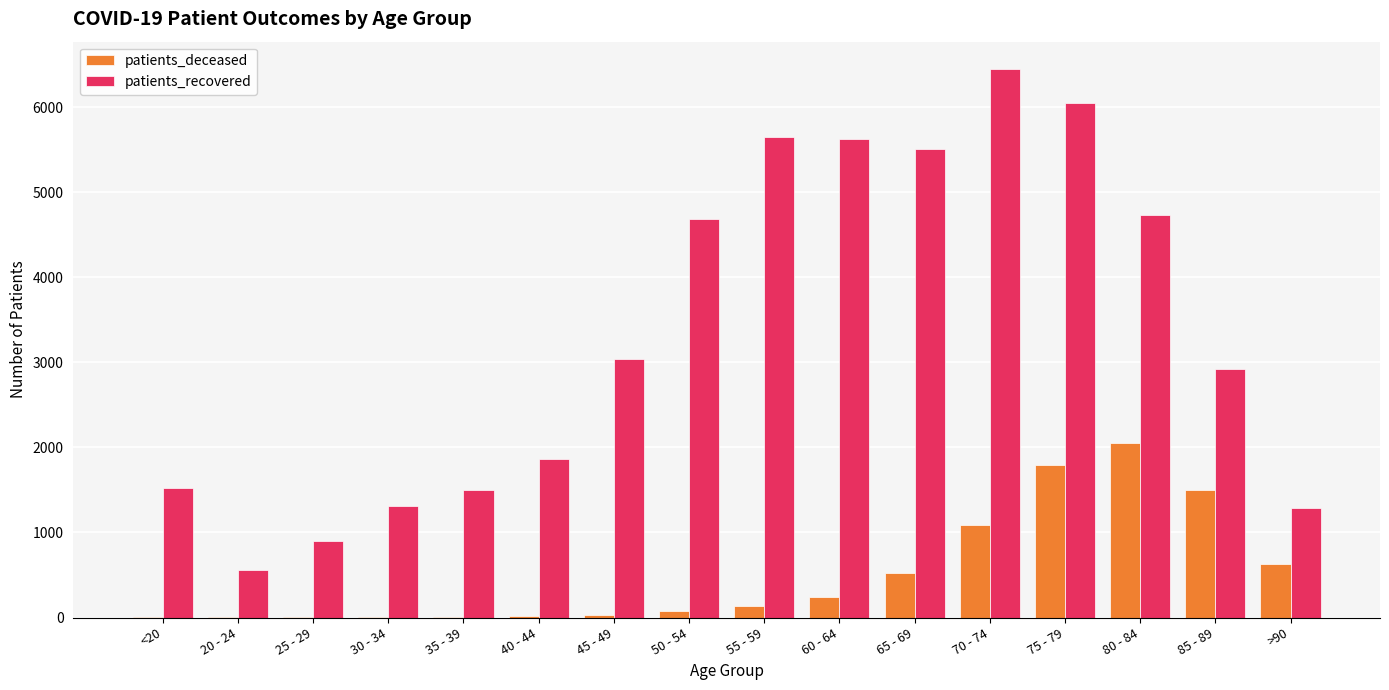

How many categories are shown in the chart?

16